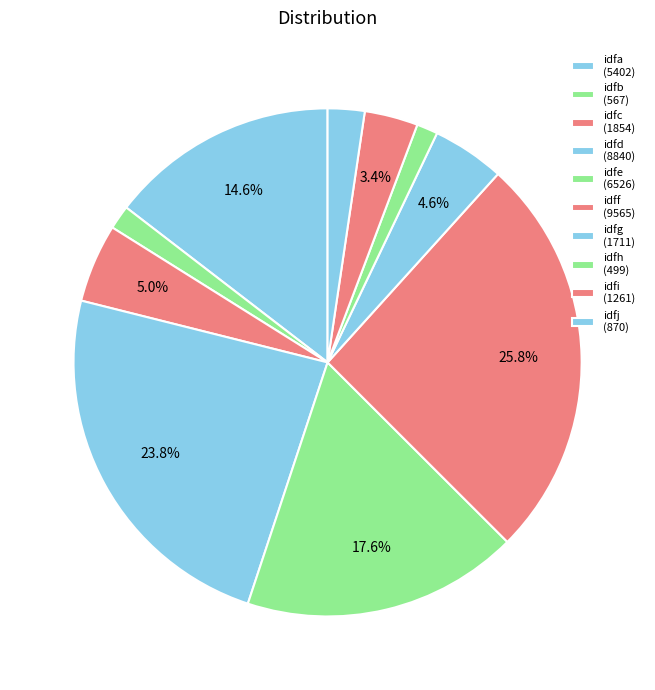

Is there a majority slice in this chart?

No